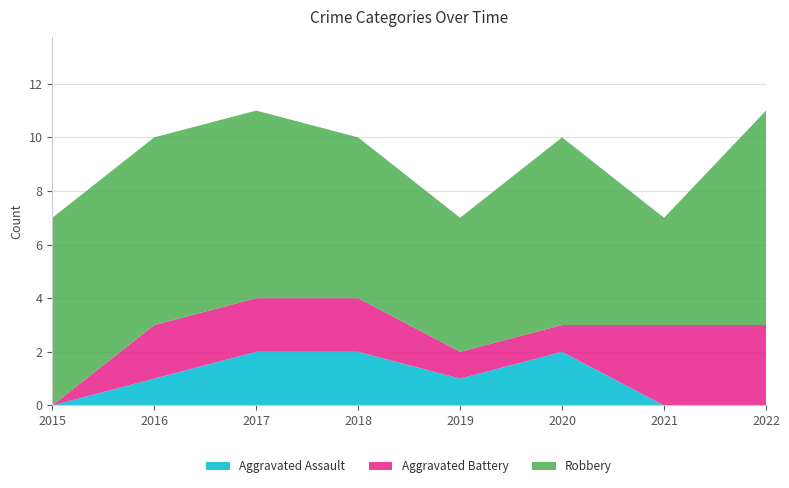

Reading right to left, what are all the values shown in this chart?

Aggravated Assault: 2022=0	2021=0	2020=2	2019=1	2018=2	2017=2	2016=1	2015=0
Aggravated Battery: 2022=3	2021=3	2020=1	2019=1	2018=2	2017=2	2016=2	2015=0
Robbery: 2022=8	2021=4	2020=7	2019=5	2018=6	2017=7	2016=7	2015=7